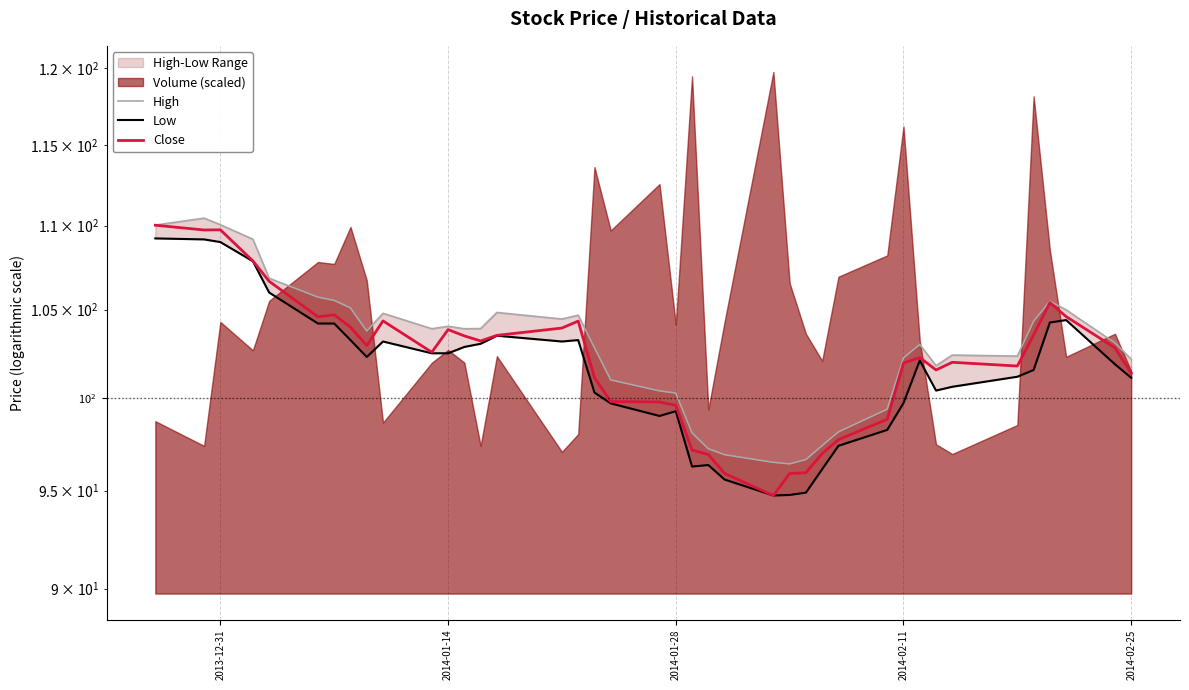

Rank the series at 2014-02-25 from lowest to highest value.

Low, Close, High